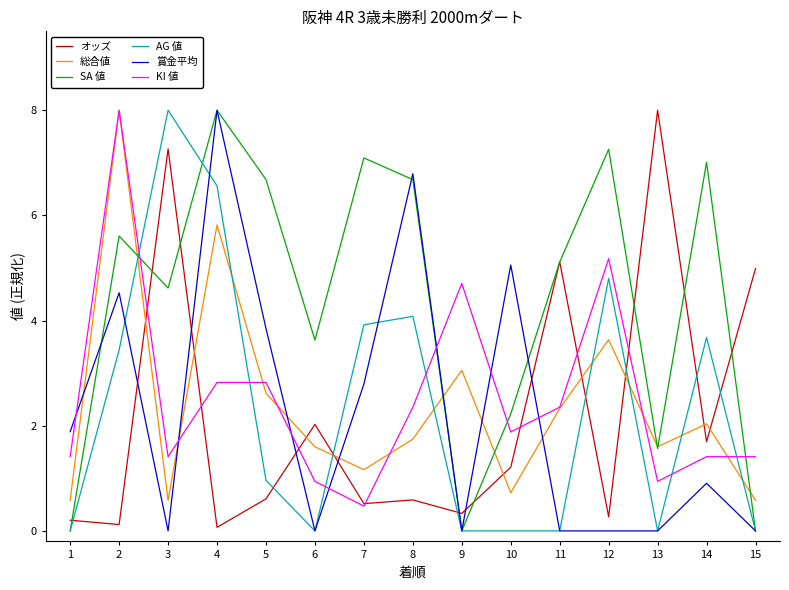

At which label is 賞金平均 closest to 4?

5